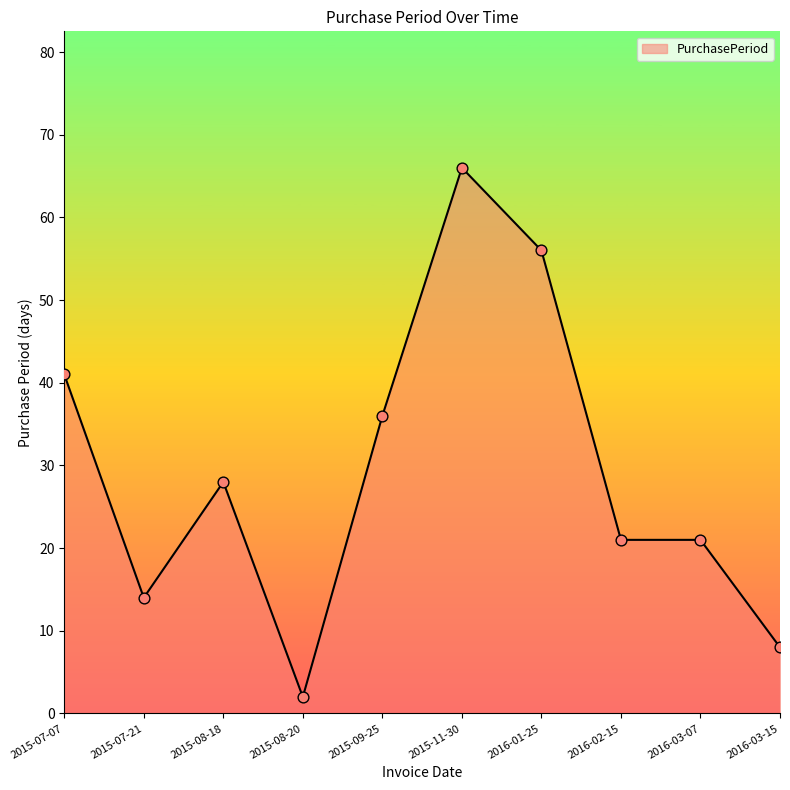

What is the change in value from 2015-11-30 to 2016-02-15?

-45